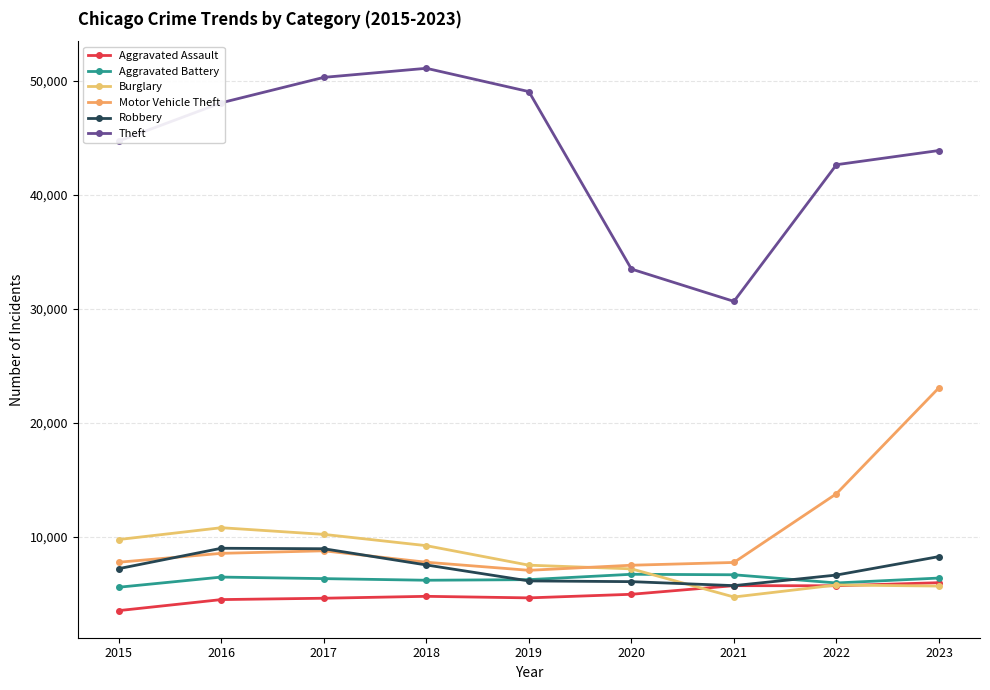

Reading left to right, transcribe all the data shown in this chart.

Aggravated Assault: 3556	4522	4641	4808	4672	4987	5743	5734	6004
Aggravated Battery: 5606	6496	6360	6218	6271	6741	6698	5980	6410
Burglary: 9788	10824	10239	9250	7538	7216	4748	5802	5708
Motor Vehicle Theft: 7798	8577	8799	7797	7089	7534	7778	13805	23099
Robbery: 7235	9022	8980	7557	6159	6095	5746	6674	8293
Theft: 44725	48079	50308	51103	49060	33502	30668	42651	43895